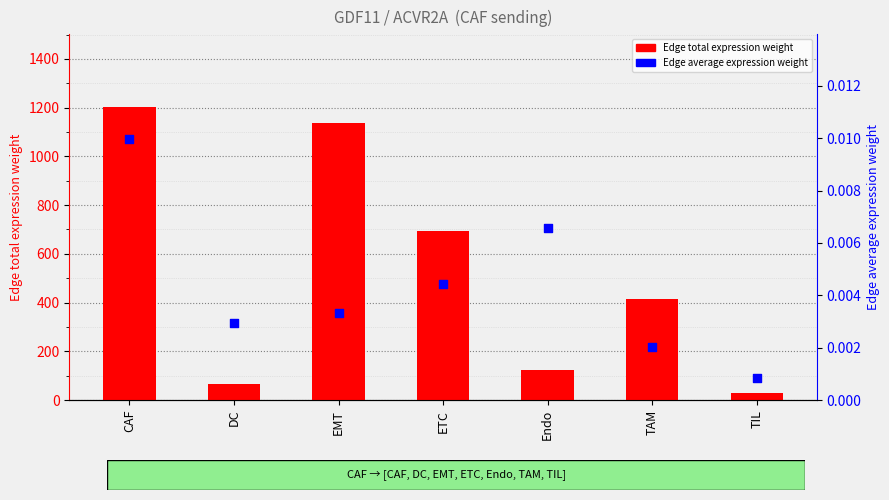

At which category is the sum across all series the highest?

CAF